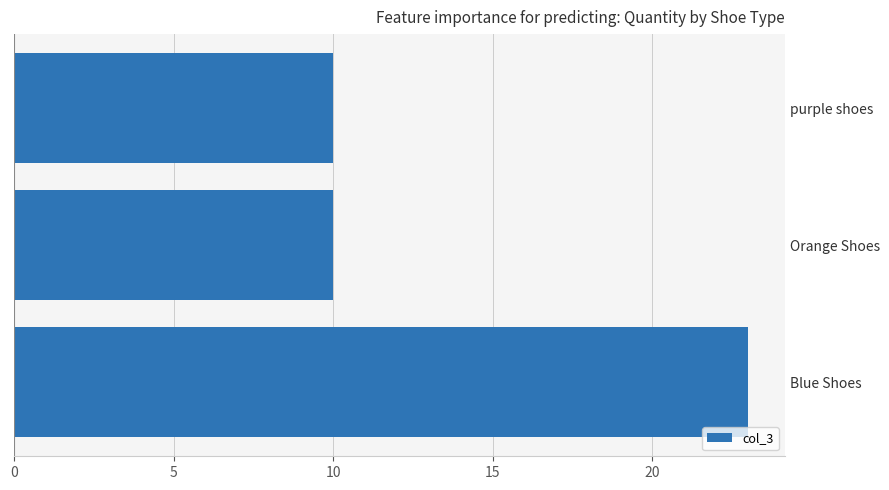

Reading bottom to top, what are all the values shown in this chart?

23	10	10